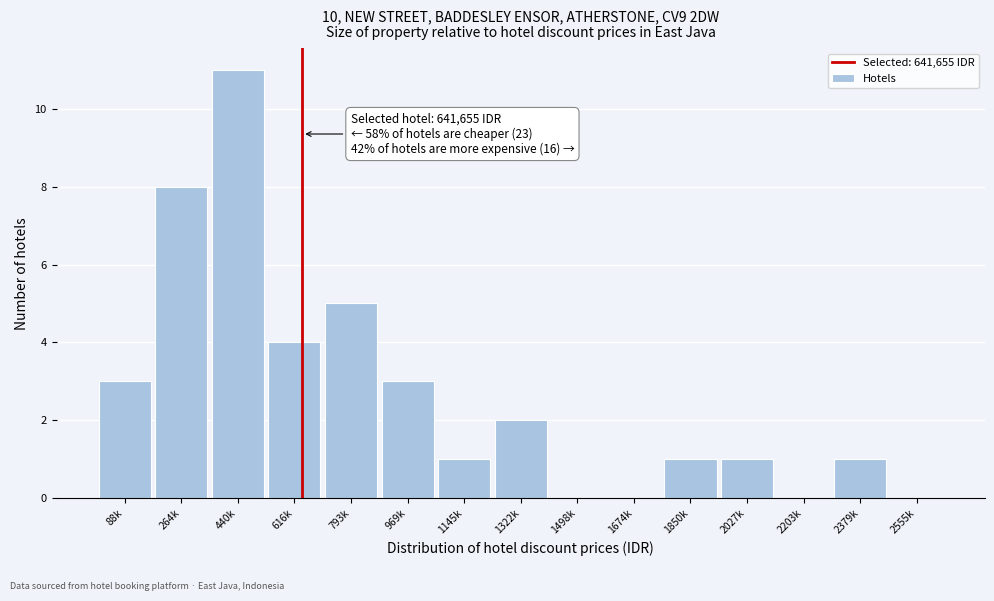

Reading left to right, extract all data points from this chart.

88k=3	264k=8	440k=11	616k=4	793k=5	969k=3	1145k=1	1322k=2	1498k=0	1674k=0	1850k=1	2027k=1	2203k=0	2379k=1	2555k=0